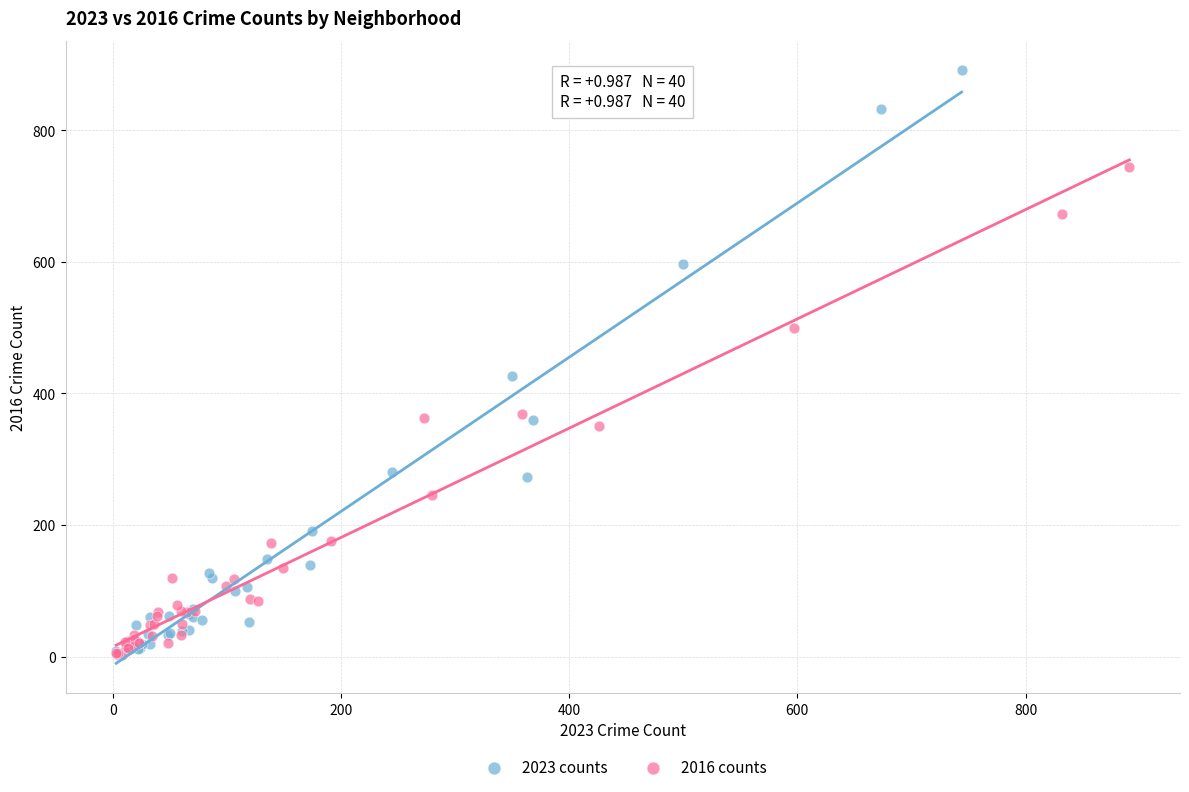

Which series has the largest Y range (max minus min)?

2023 counts